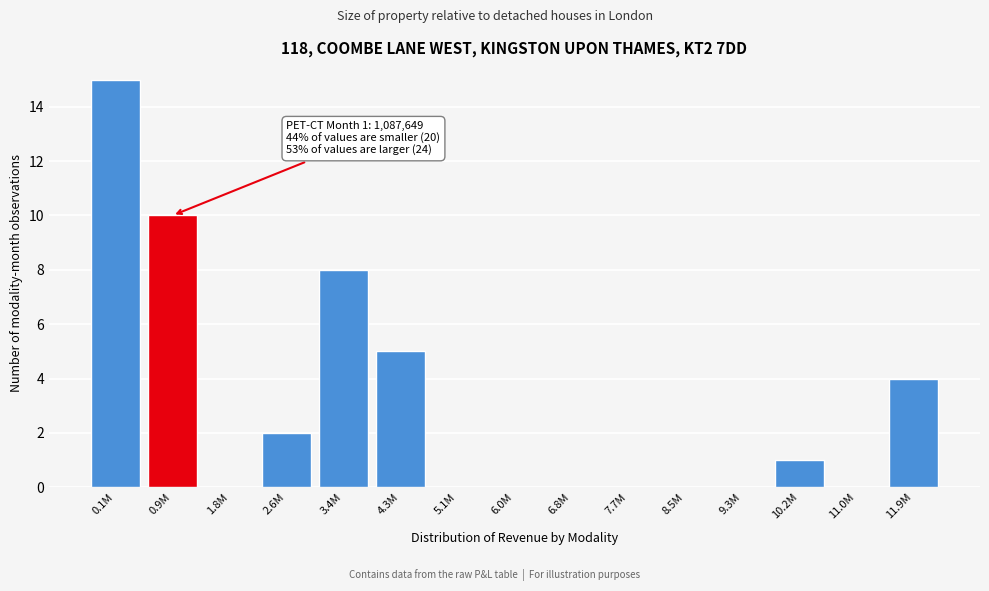

Reading left to right, what are all the values shown in this chart?

0.1M=15	0.9M=10	1.8M=0	2.6M=2	3.4M=8	4.3M=5	5.1M=0	6.0M=0	6.8M=0	7.7M=0	8.5M=0	9.3M=0	10.2M=1	11.0M=0	11.9M=4